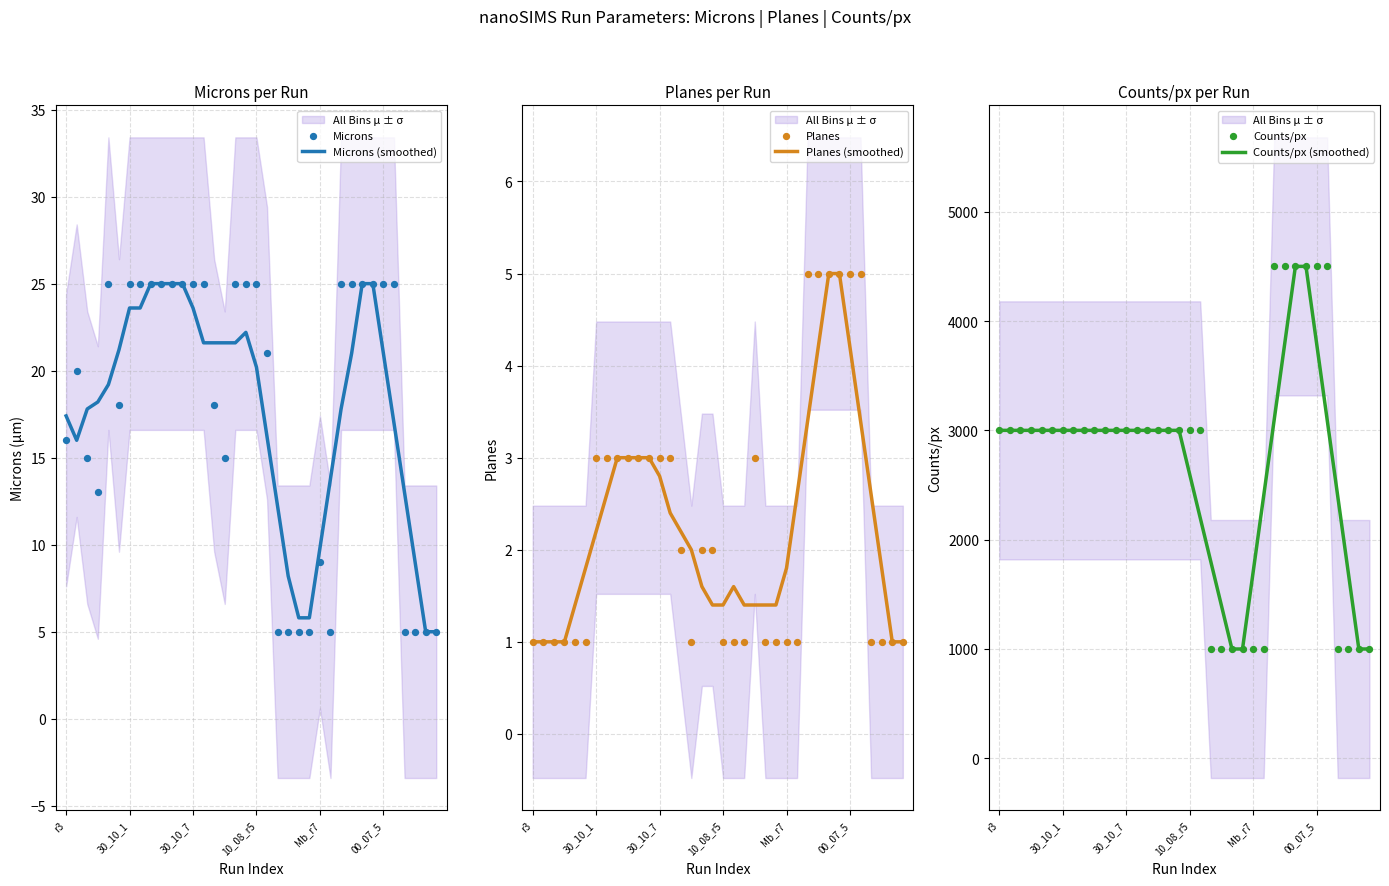

What is the maximum value for Microns (smoothed)?

25.0